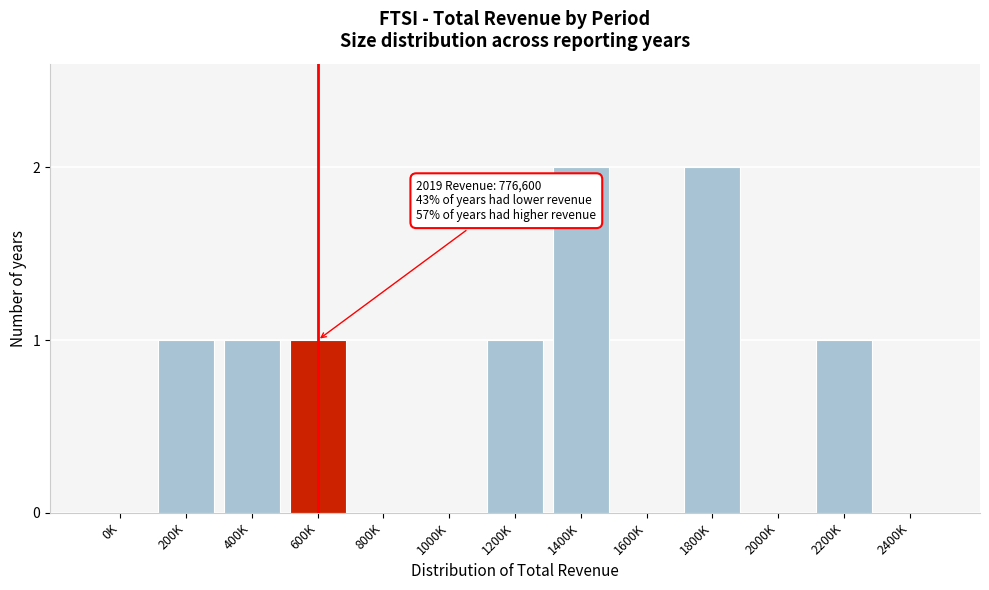

Reading right to left, extract all data points from this chart.

2400K=0	2200K=1	2000K=0	1800K=2	1600K=0	1400K=2	1200K=1	1000K=0	800K=0	600K=1	400K=1	200K=1	0K=0